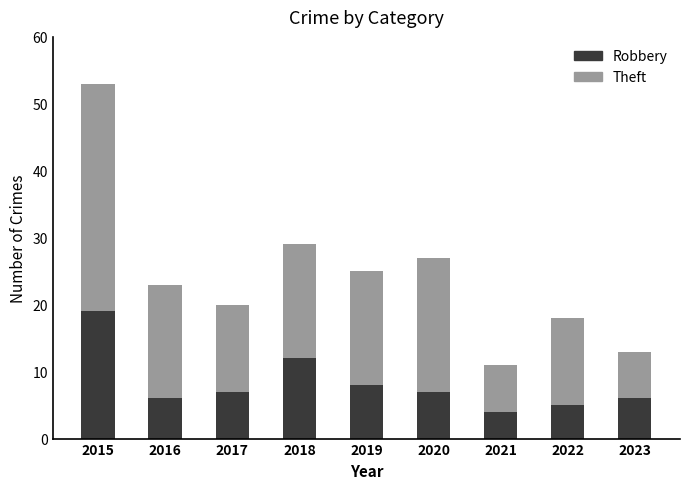

At which category is the sum across all series the highest?

2015